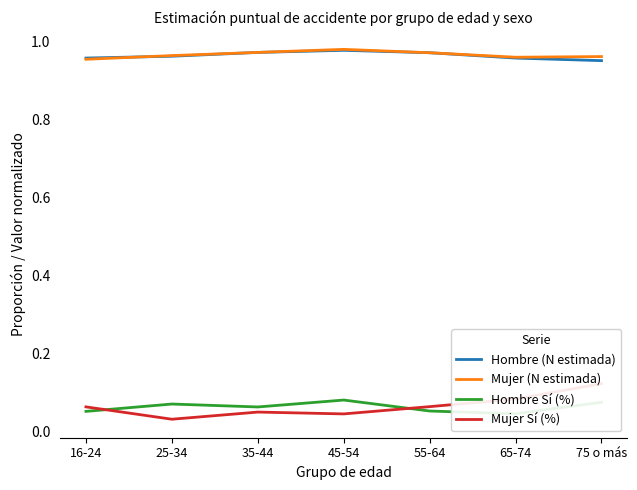

What is the label of the 2nd point from the left?

25-34